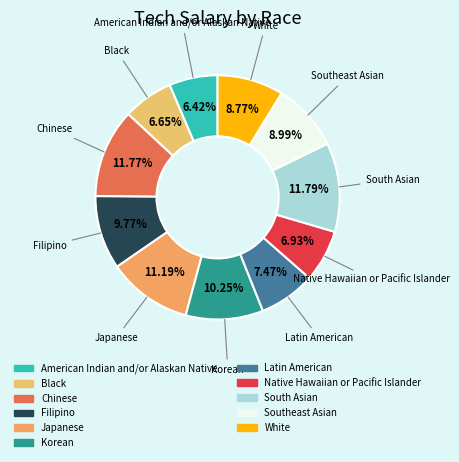

Is Filipino the majority of the pie?

No